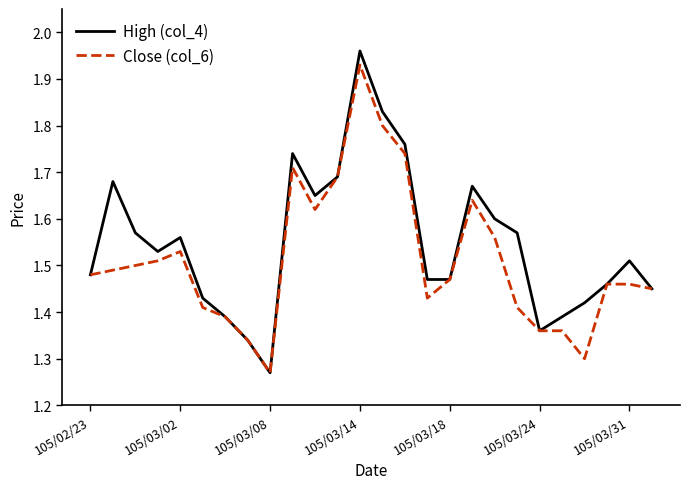

Rank the series by their maximum value, from highest to lowest.

High (col_4), Close (col_6)